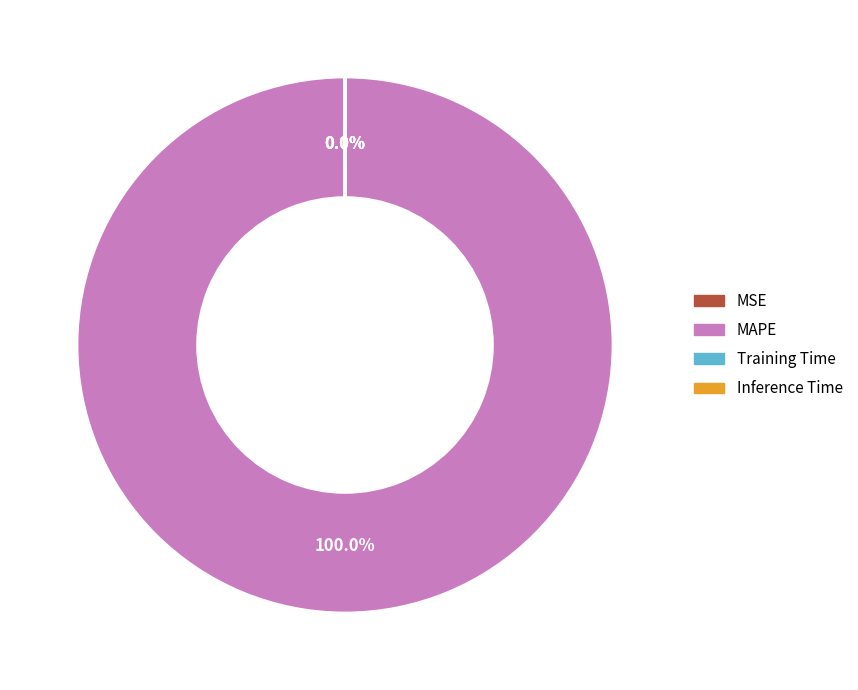

How many slices are in this pie chart?

4